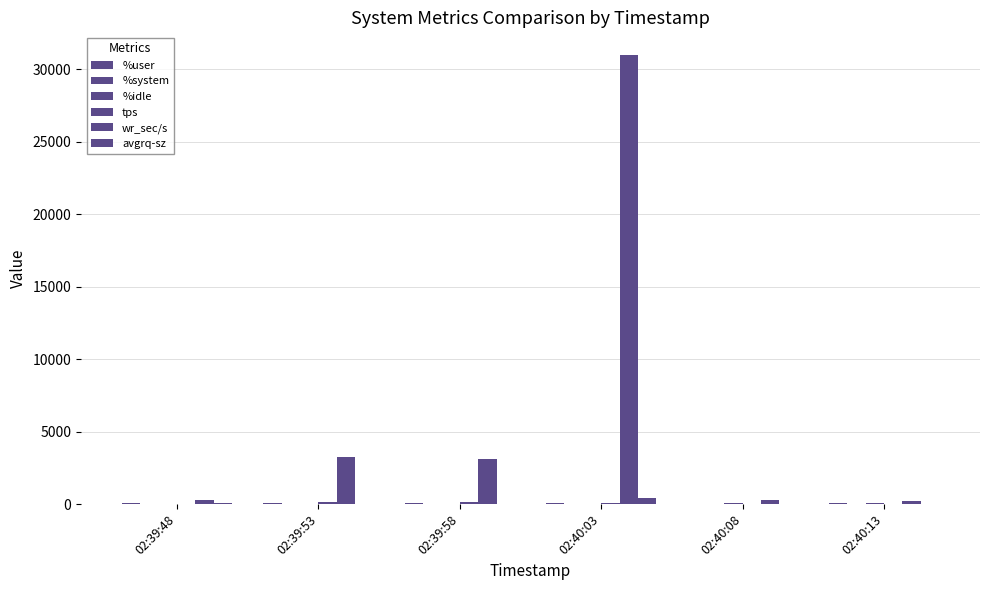

How many categories are shown in the chart?

6